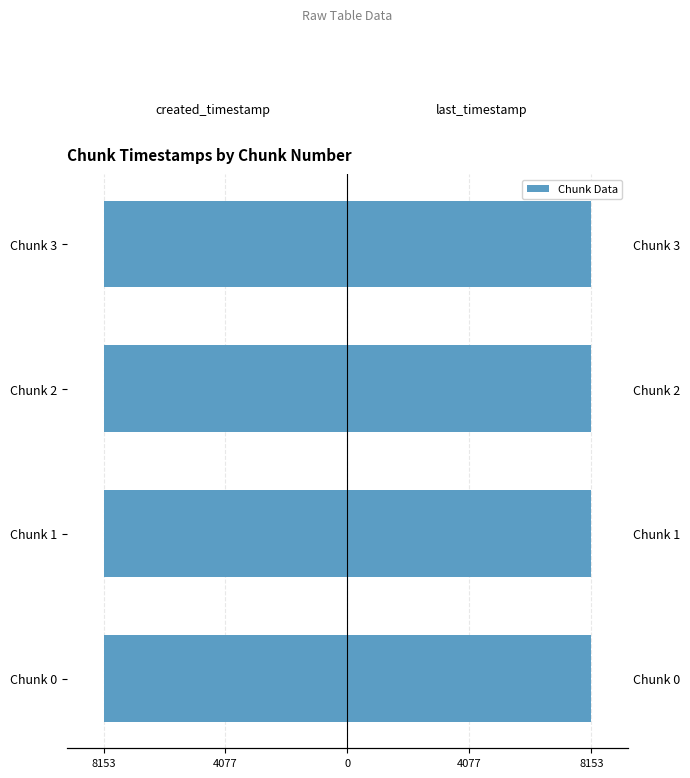

How many series are shown in this chart?

2